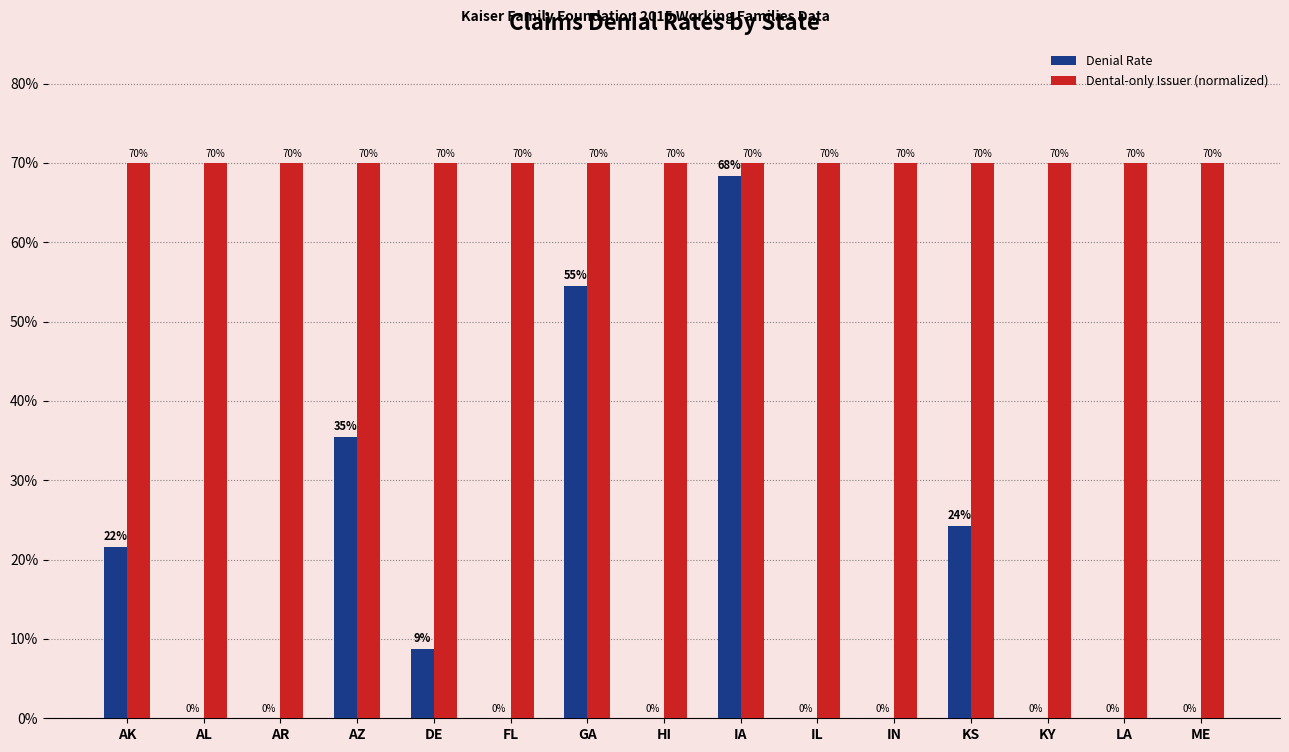

Does the chart contain stacked bars?

No